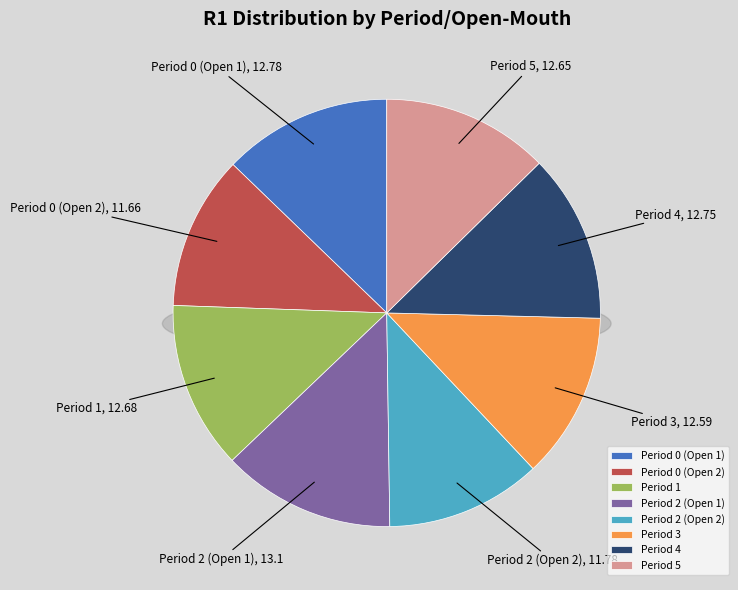

To the nearest percent, what percentage of the pie is Period 2 (Open 1)?

13%